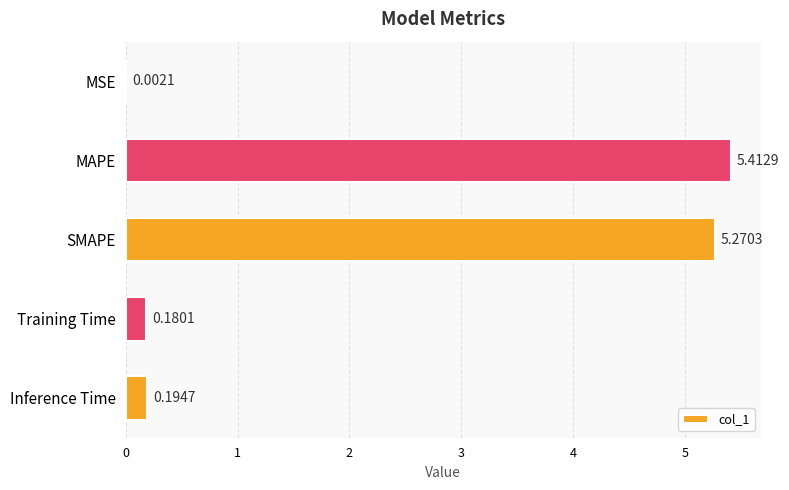

At which label is the value closest to 2?

Inference Time